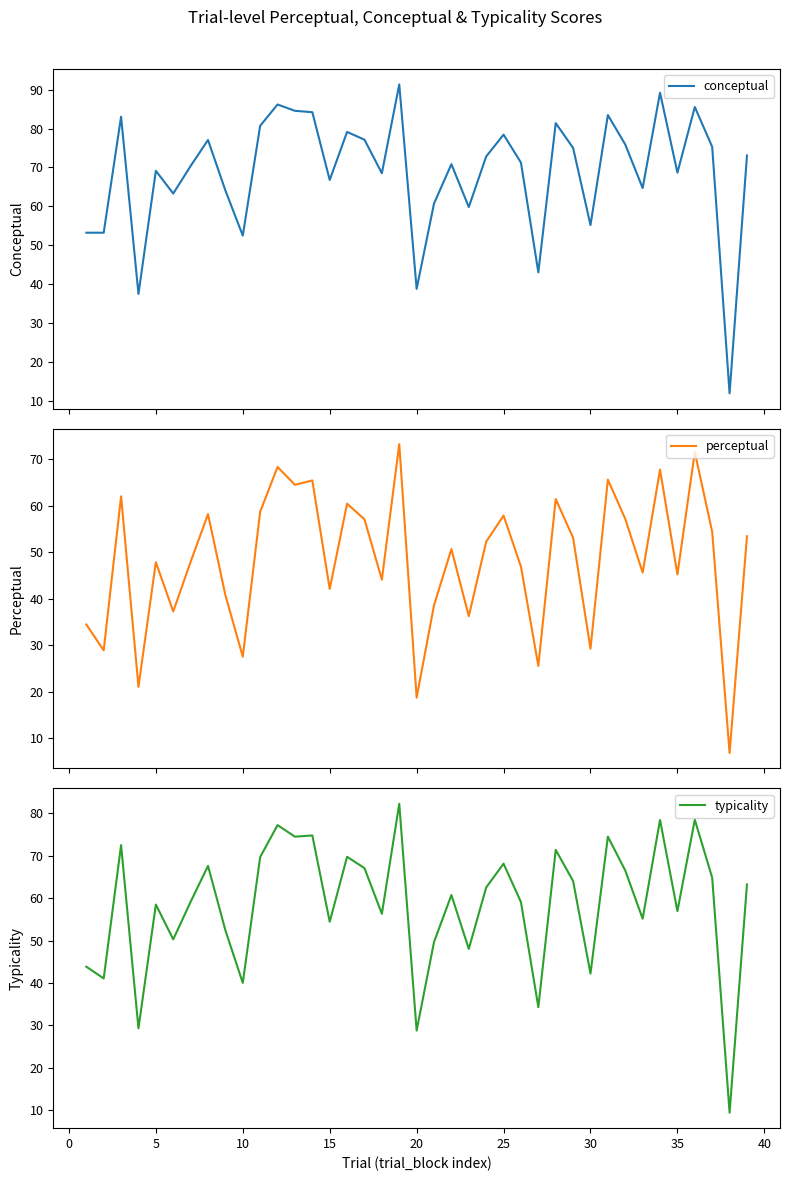

True or false: typicality has a value of 95.4 at 35.

False